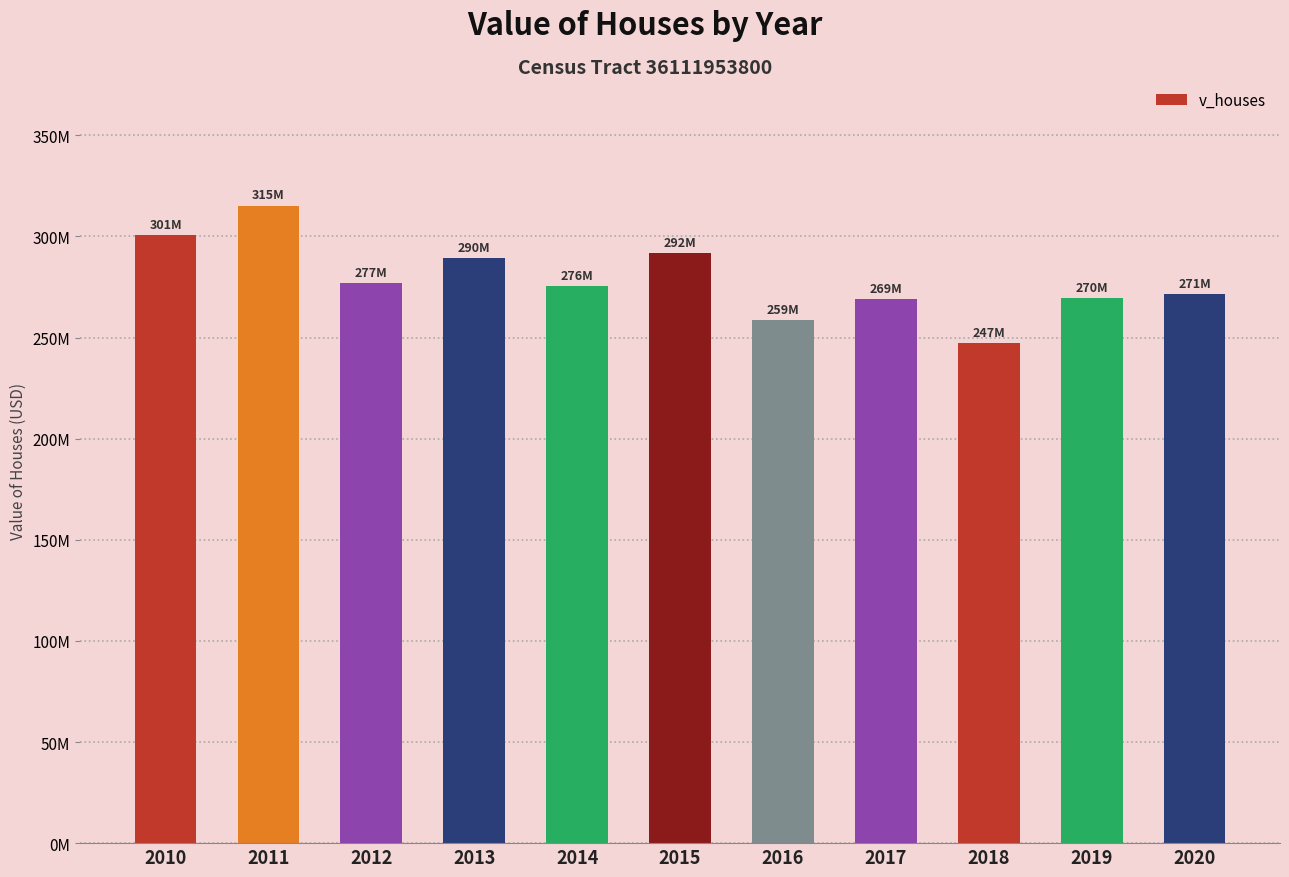

Reading right to left, list all the values displayed in this chart.

271330800	269650200	247250800	268941800	258549100	291757800	275636800	289512800	277142400	315317500	300940000